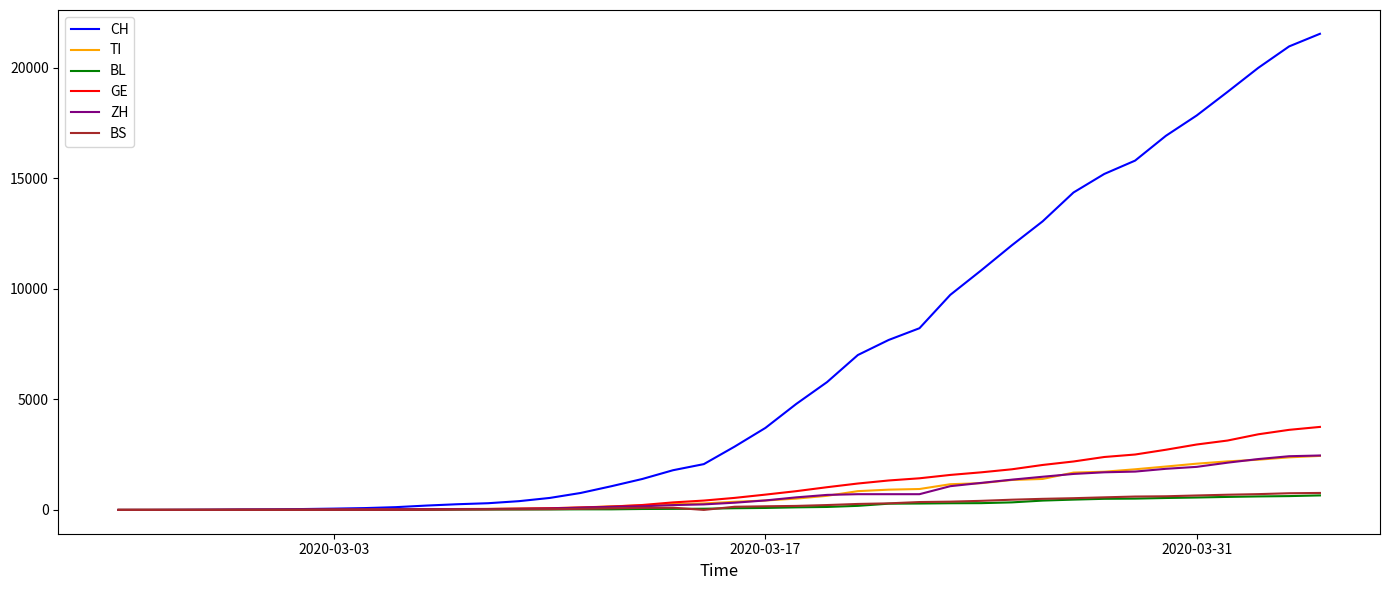

Which series has the largest range (max minus min)?

CH